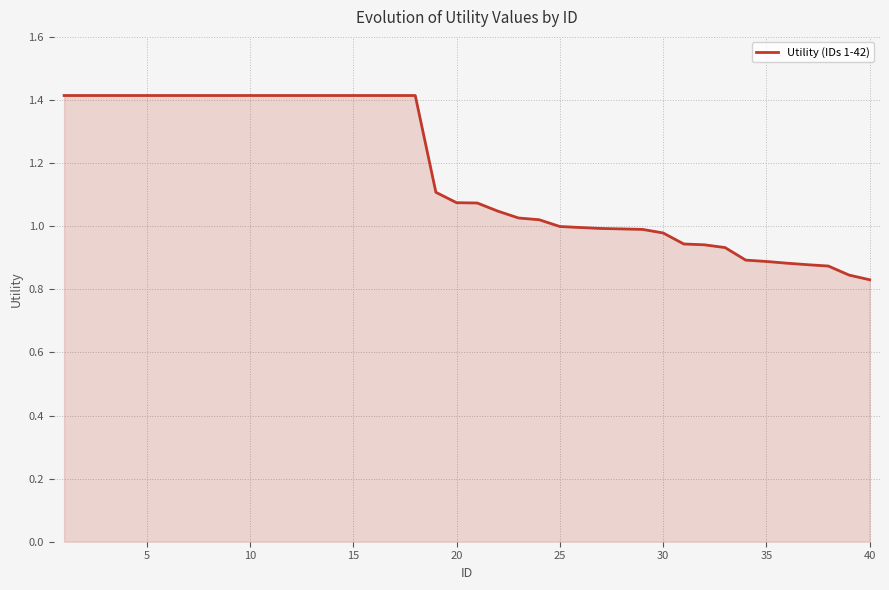

How many series are shown in this chart?

1